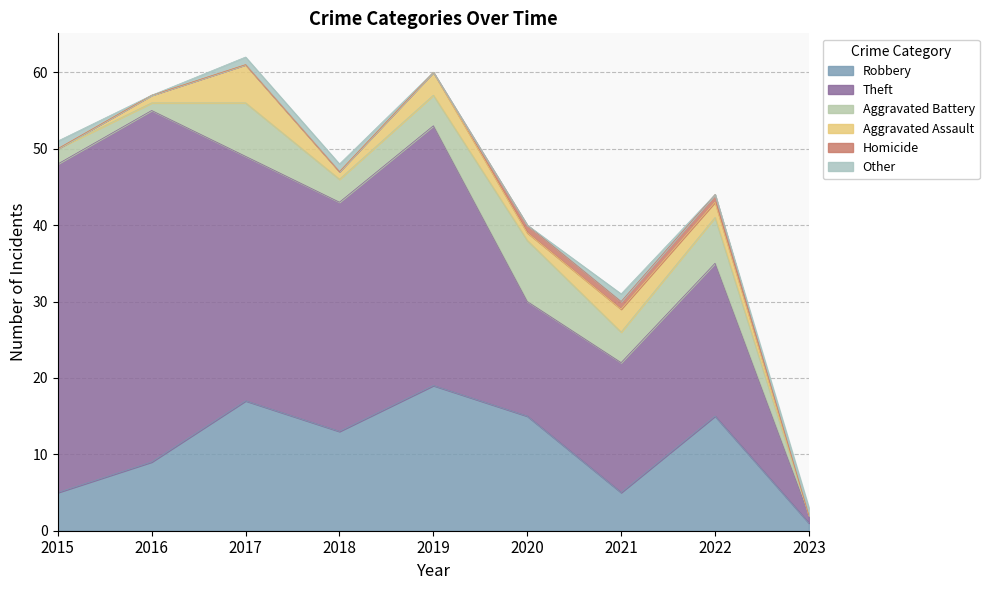

Is the value of Aggravated Battery at 2023 greater than the value of Homicide at 2015?

No